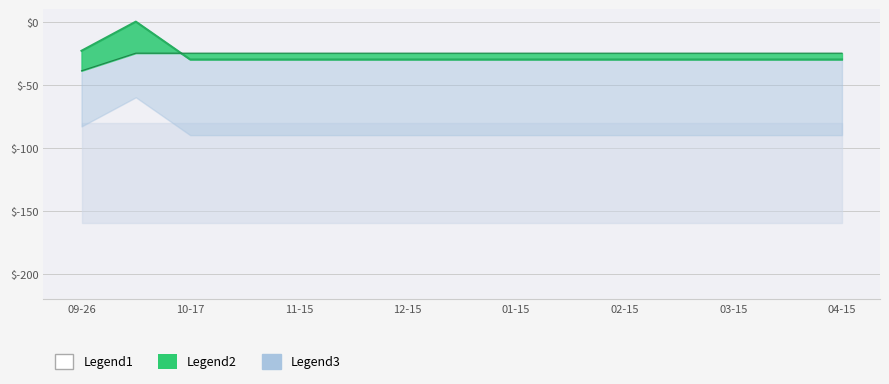

True or false: Price and Discount intersect in this chart.

True